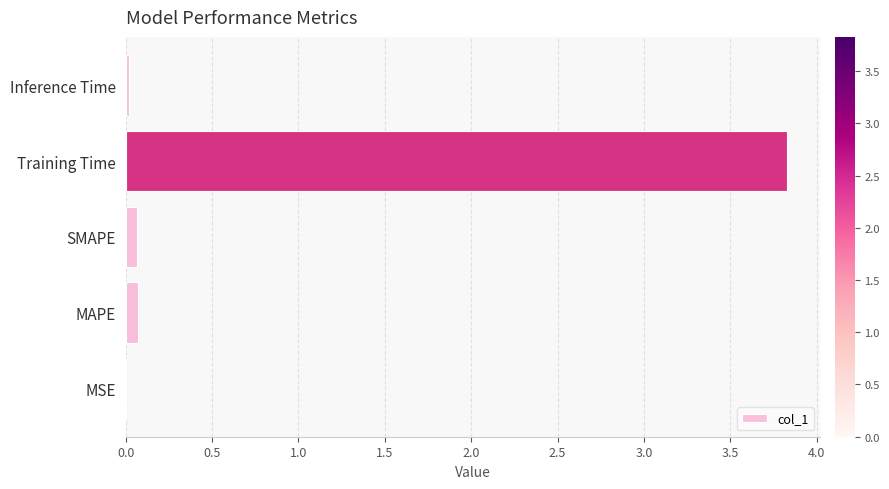

Which category has the highest value across all series?

Training Time